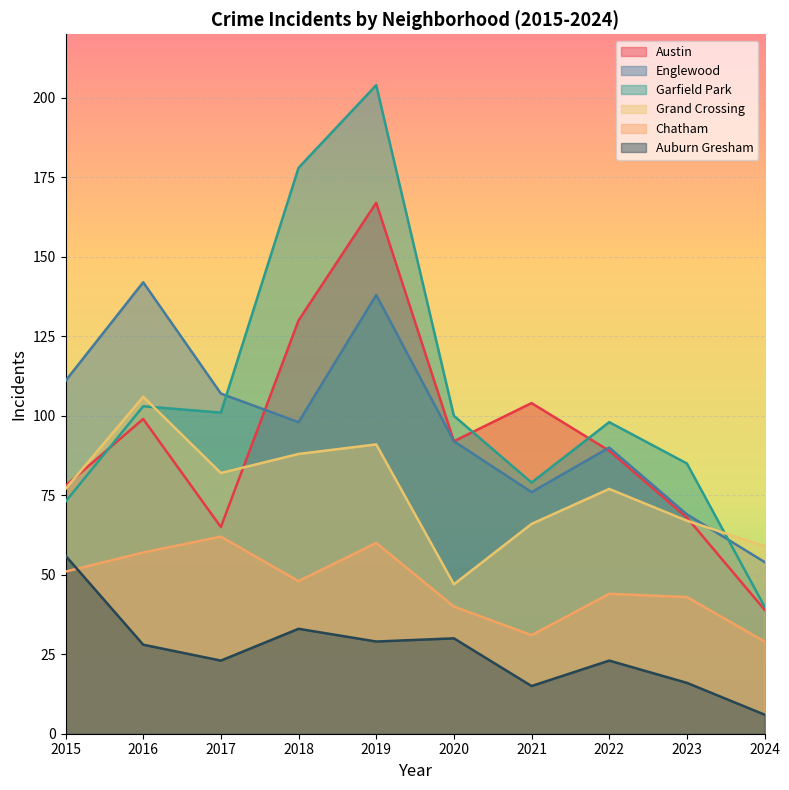

The Auburn Gresham series shows 25 at 2015. True or false?

False